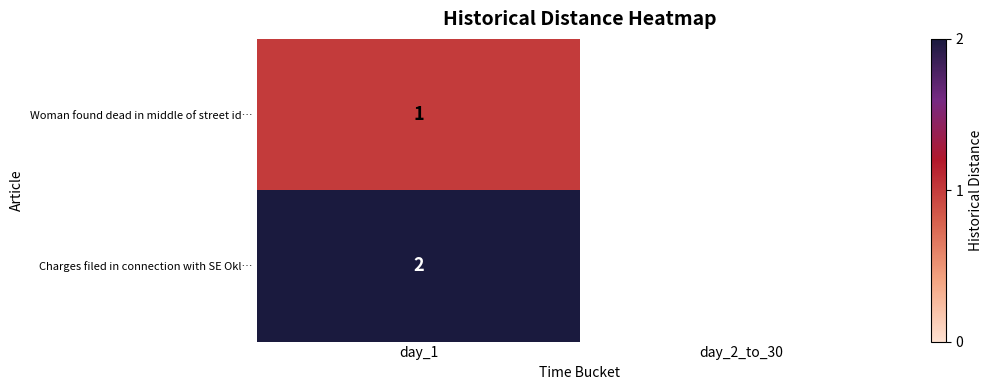

The Charges filed in connection with SE Okl… series shows 2.7 at day_1. True or false?

False